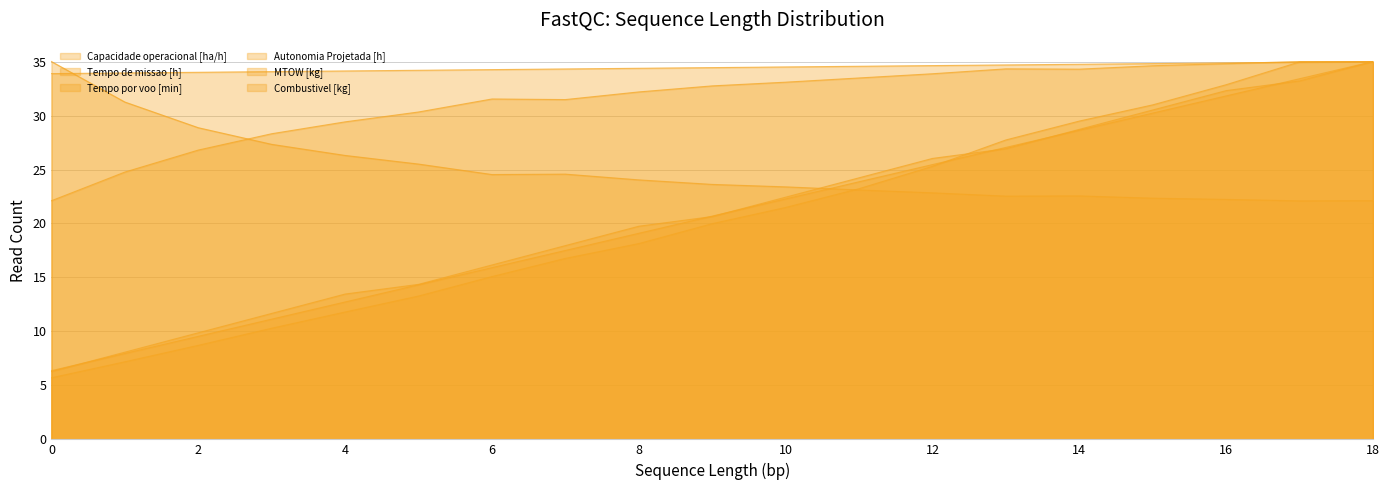

The value of MTOW [kg] at 13 is 34.7. True or false?

True